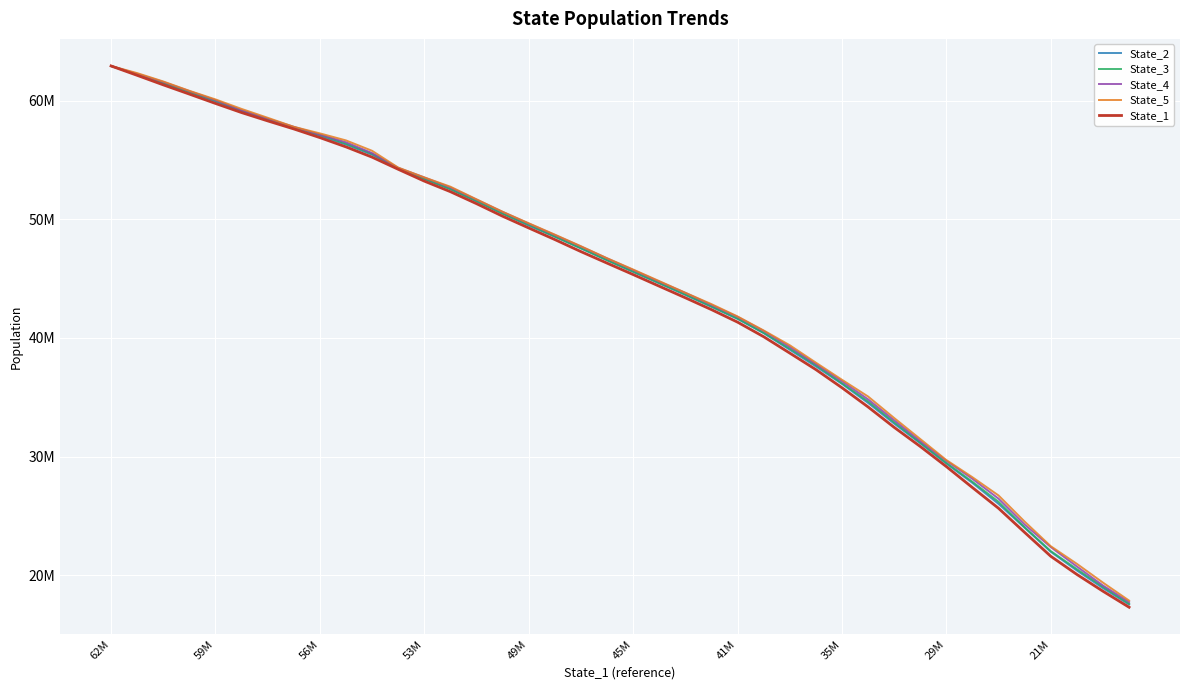

Does the chart display data point markers on the line(s)?

No